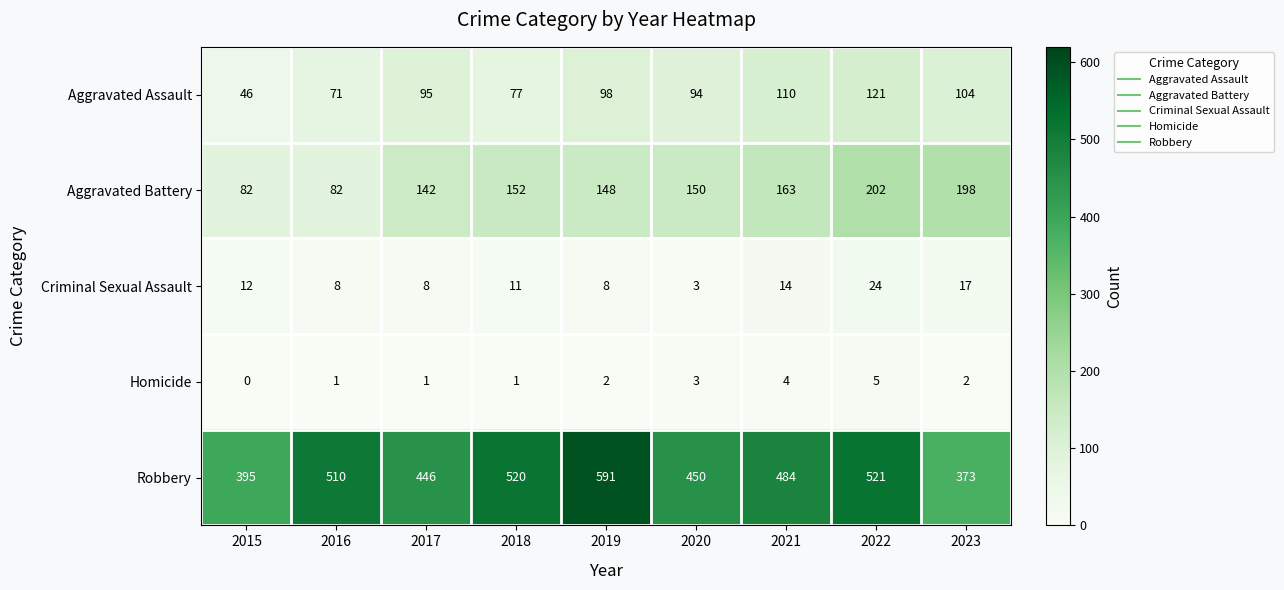

Which series has the widest spread of values?

Robbery